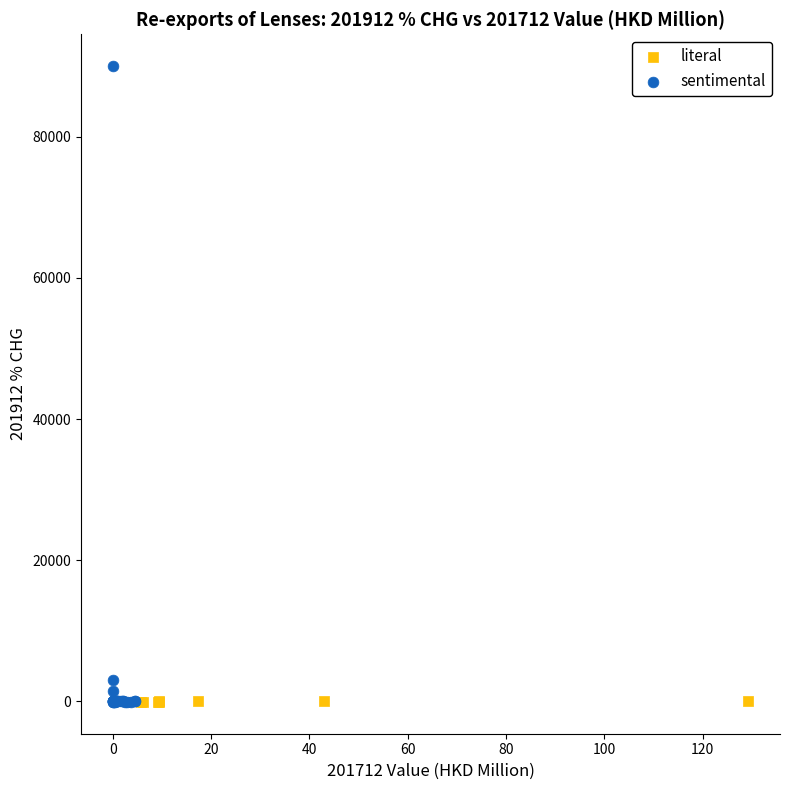

What are all the series names shown in the legend?

literal, sentimental